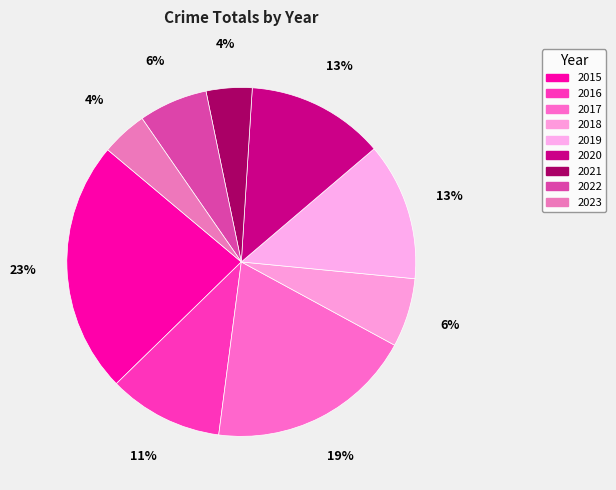

Count the number of slices in the pie.

9